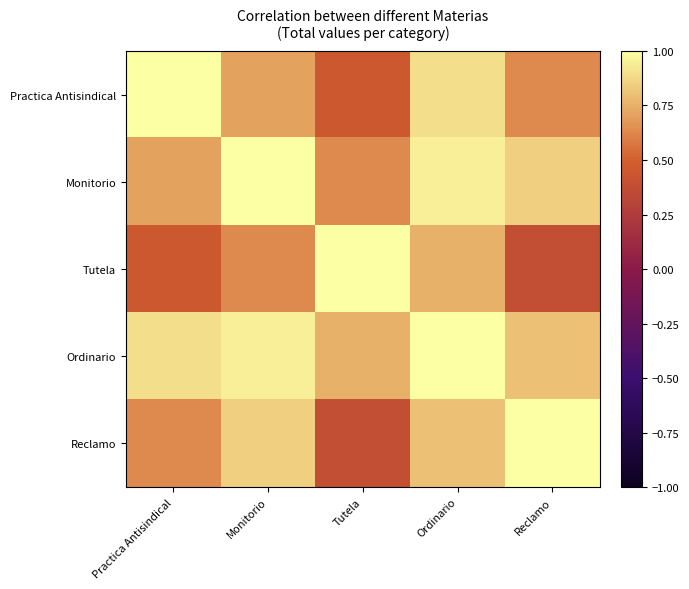

Rank the series by their maximum value, from highest to lowest.

Practica Antisindical, Monitorio, Tutela, Ordinario, Reclamo